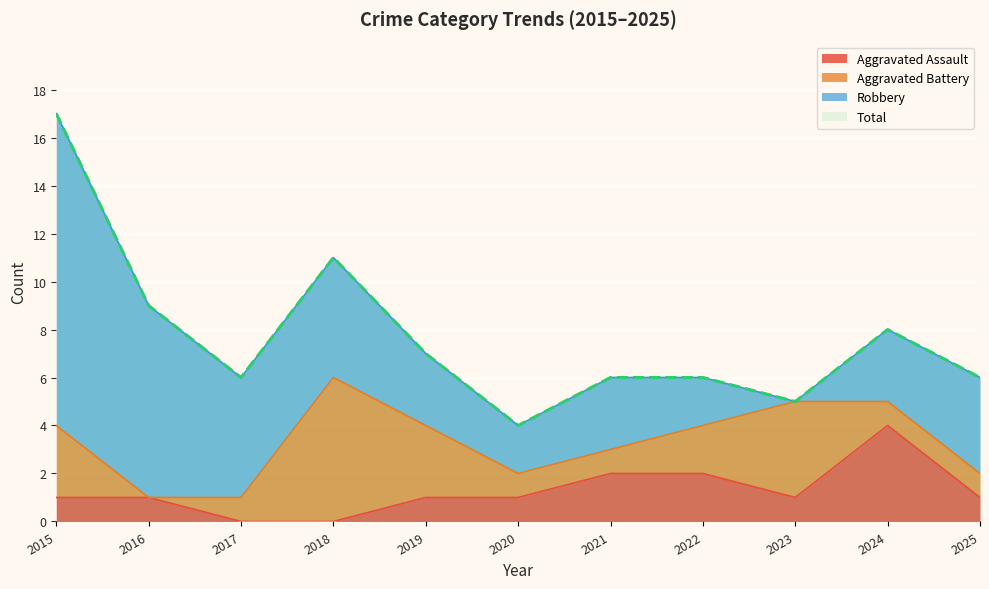

How many values in the Total series exceed 6?

5